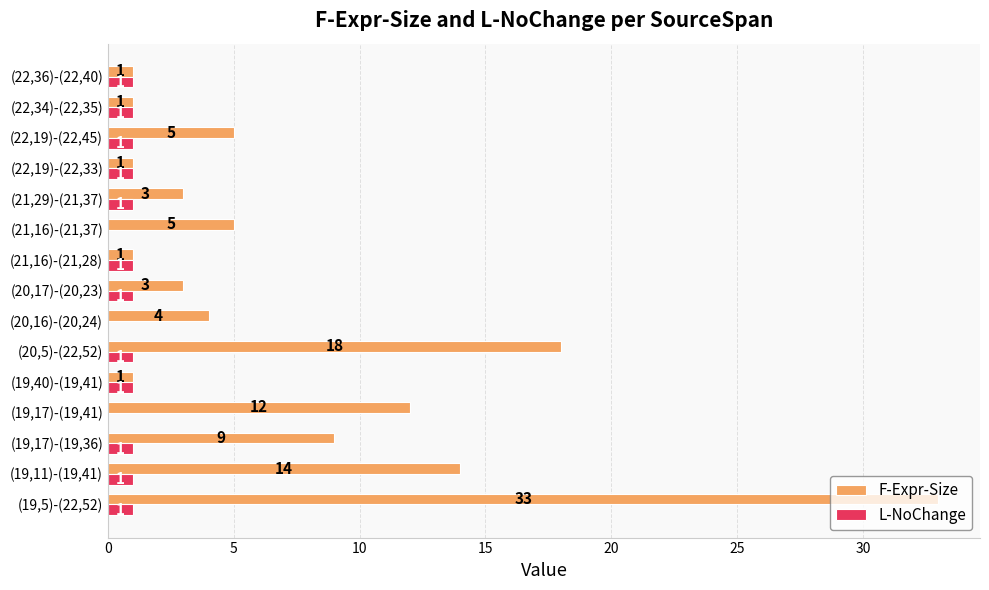

What is the greatest value displayed?

33